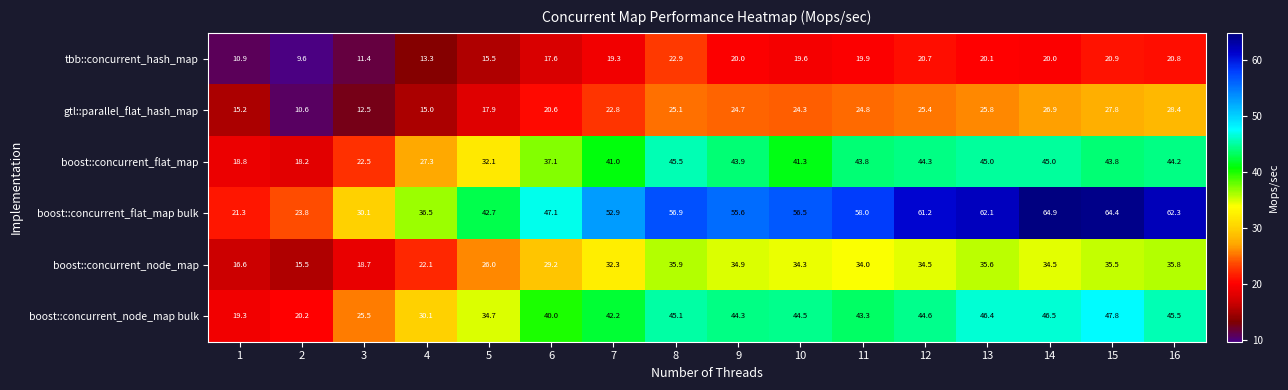

The value of boost::concurrent_flat_map at 6 is 18.5. True or false?

False